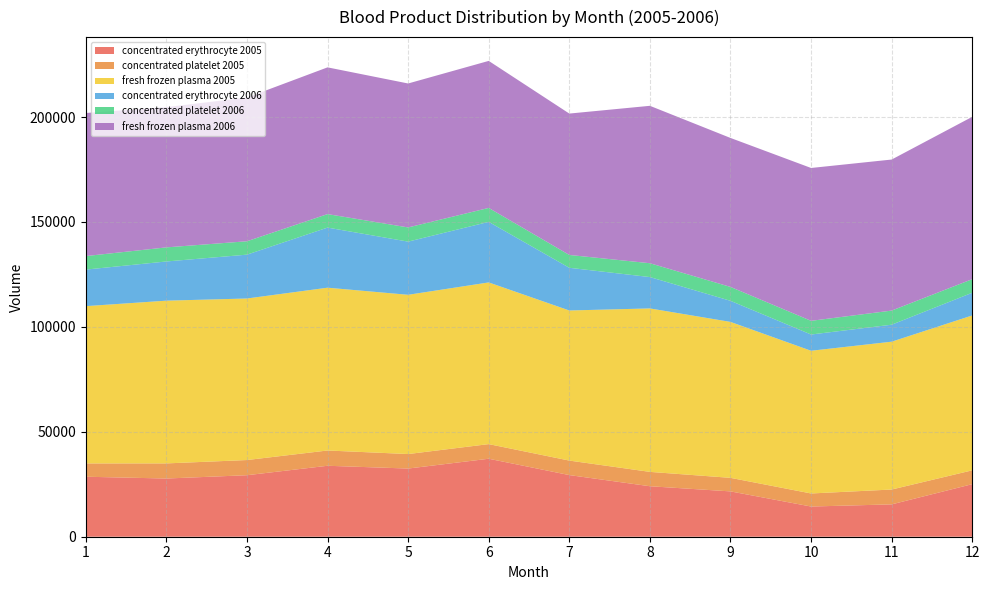

Reading right to left, extract all data points from this chart.

concentrated erythrocyte 2005: 25052	15418	14388	21605	24059	29374	37165	32489	33814	29314	27736	28590
concentrated platelet 2005: 6592	7076	6225	6458	6844	6912	6973	6914	7280	7232	7207	6344
fresh frozen plasma 2005: 73817	70458	68015	74315	77902	71539	77058	75900	77591	76987	77562	74956
concentrated erythrocyte 2006: 10810	8093	7737	10050	14941	20339	28856	25333	28638	20894	18672	17413
concentrated platelet 2006: 6480	6730	6532	6625	6599	6124	6652	6768	6430	6386	6718	6448
fresh frozen plasma 2006: 77369	71982	72840	70994	75017	67377	70064	68600	69934	68485	66841	68187